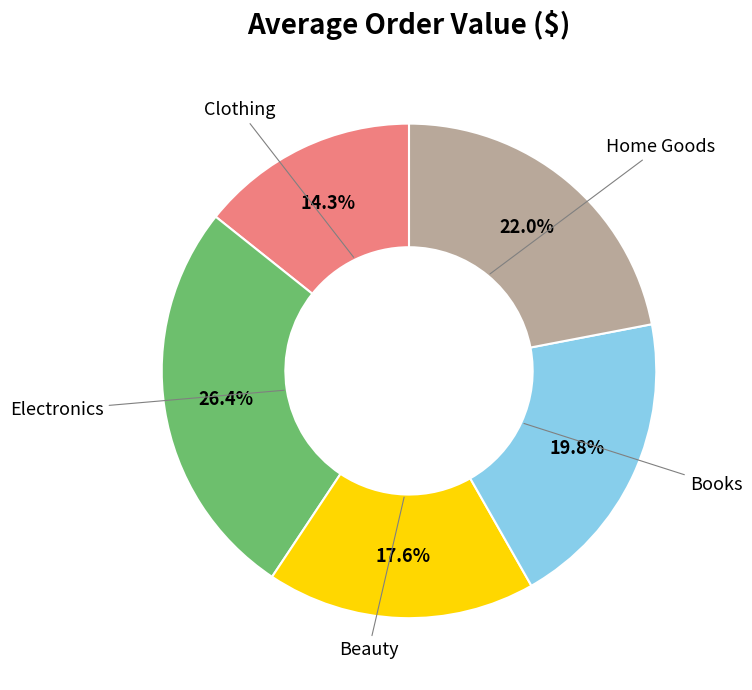

Is there any slice that represents more than half of the pie?

No